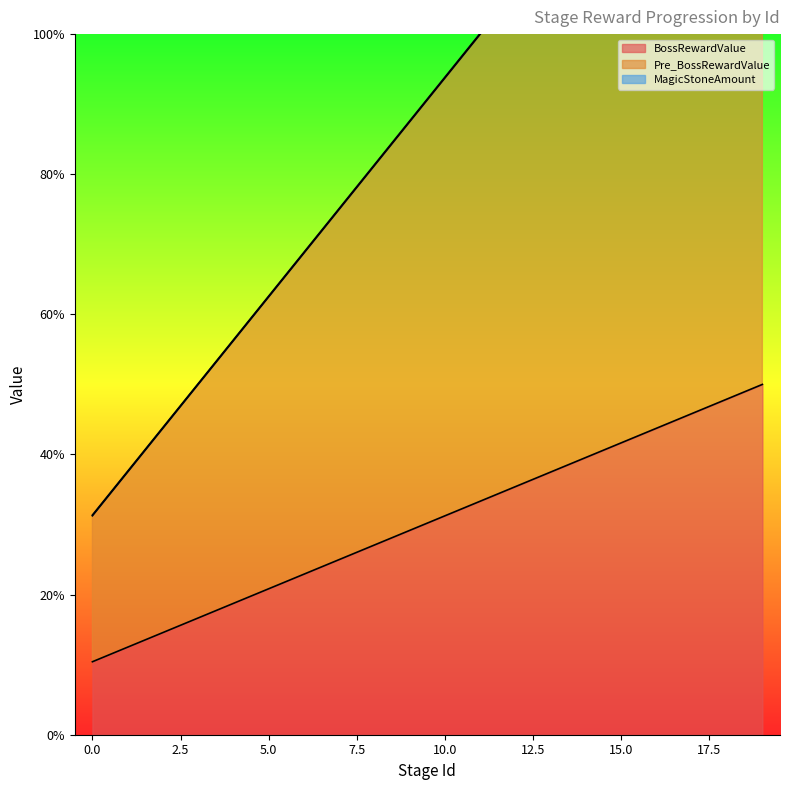

True or false: Pre_BossRewardValue and BossRewardValue cross at least once.

False